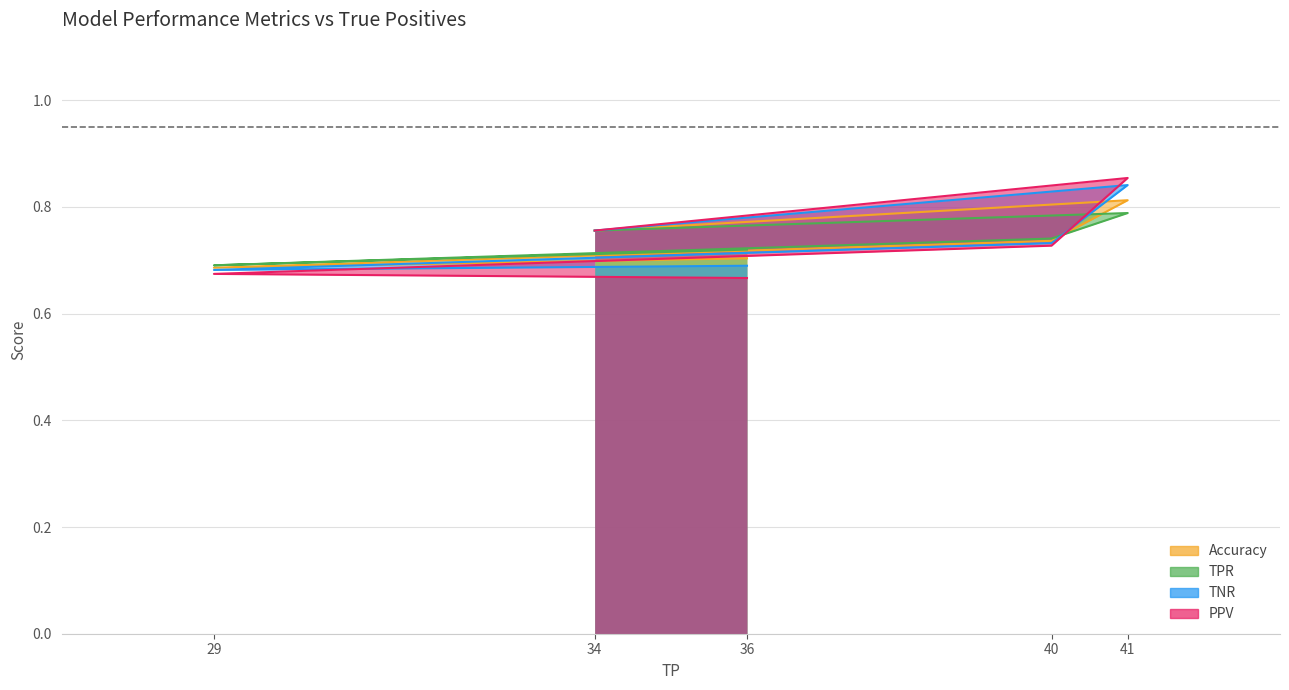

What is the value of the Accuracy point at the 1st from the left?

0.7